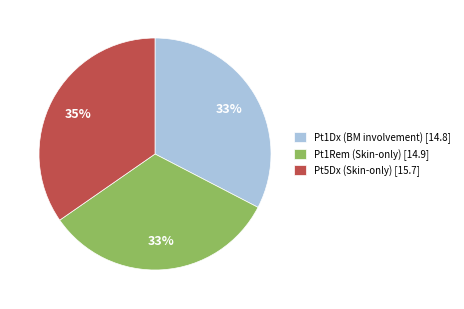

Between Pt1Dx (BM involvement) [14.8] and Pt5Dx (Skin-only) [15.7], which is larger?

Pt5Dx (Skin-only) [15.7]